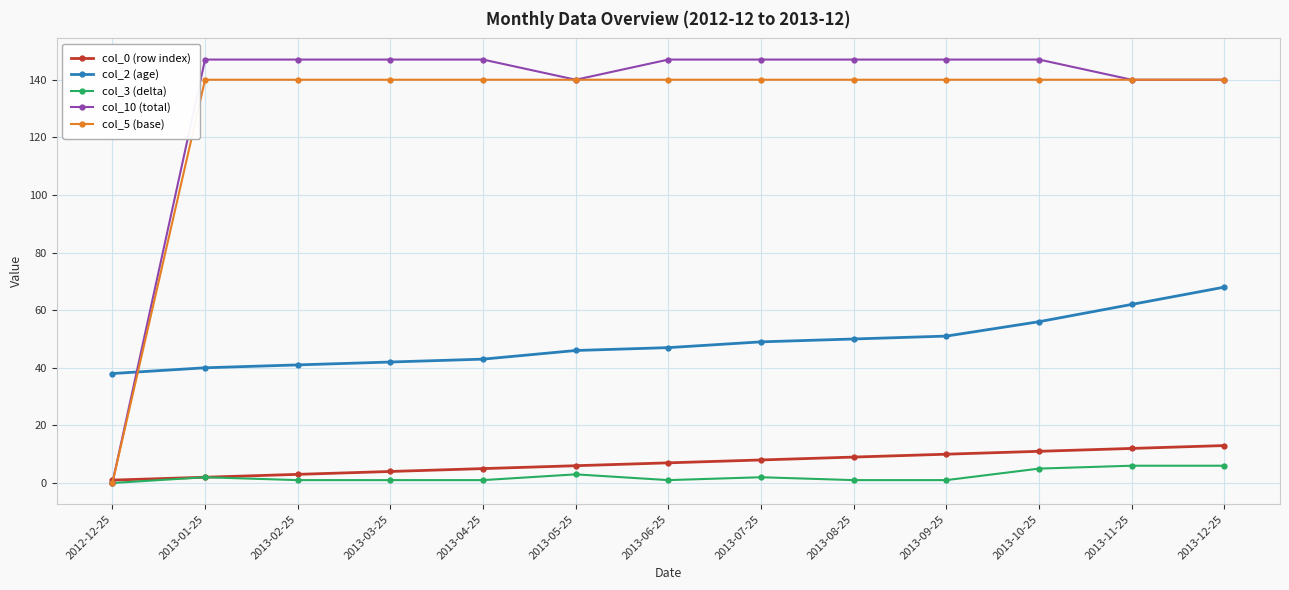

What is the value of the col_10 (total) point at the 7th from the left?

147